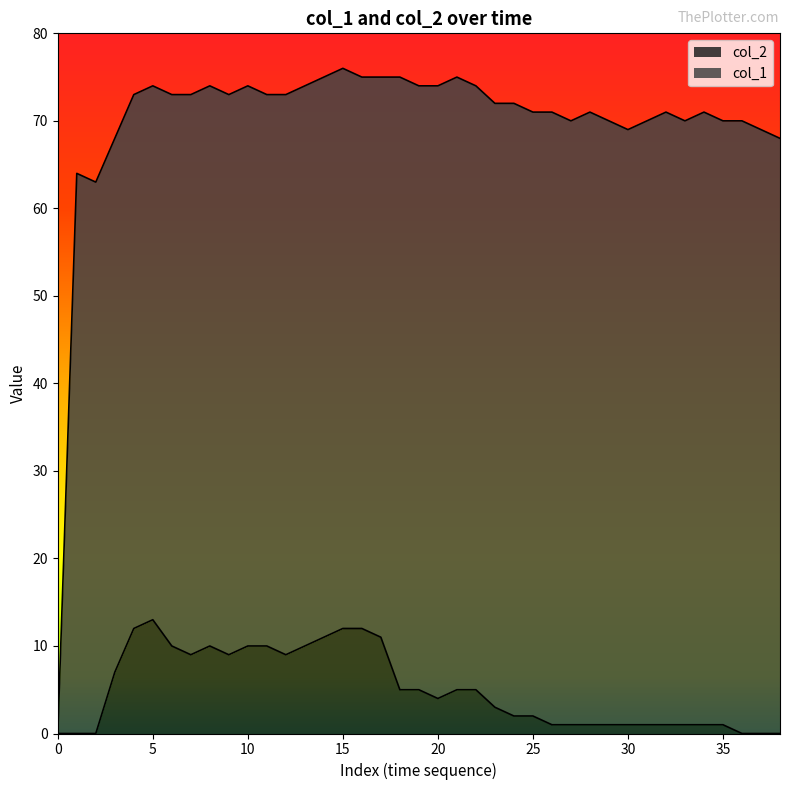

What is the label of the 22nd point from the right?

17